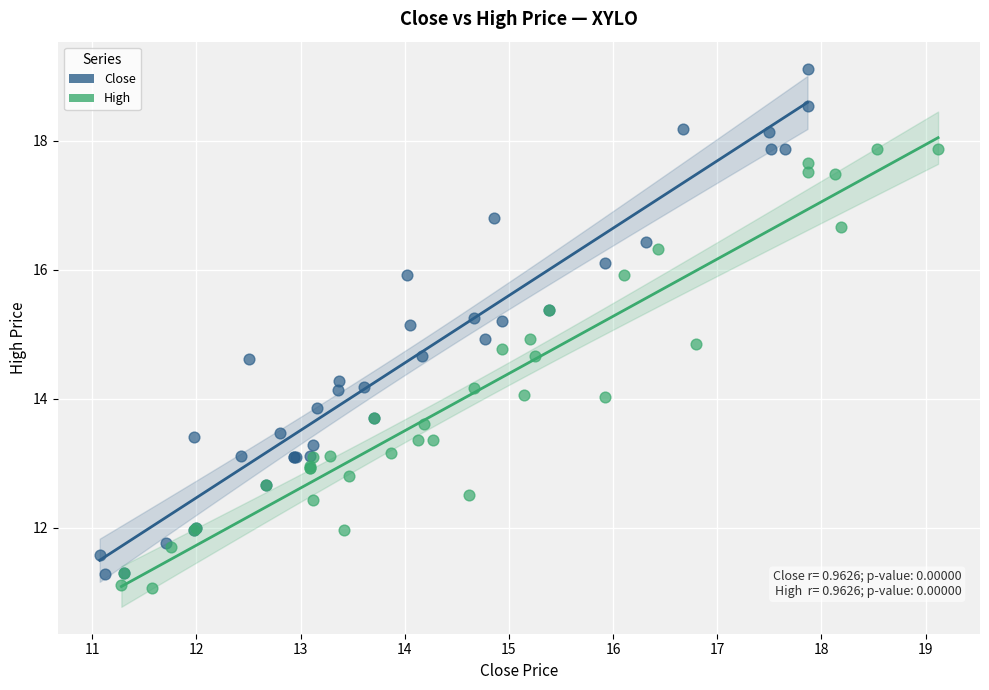

Which series has the largest Y range (max minus min)?

Close